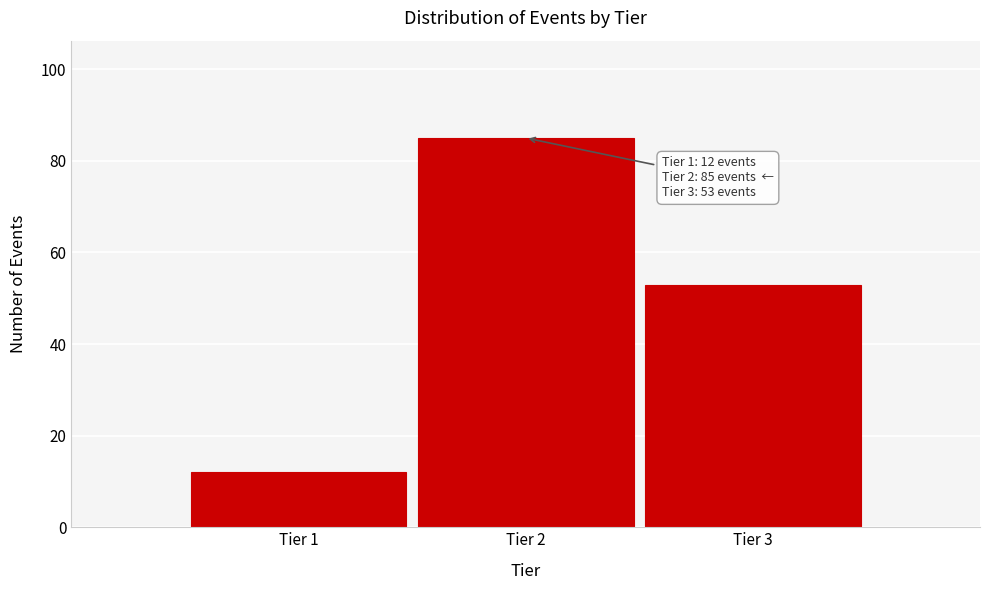

Reading left to right, transcribe all the data shown in this chart.

Tier 1=12	Tier 2=85	Tier 3=53